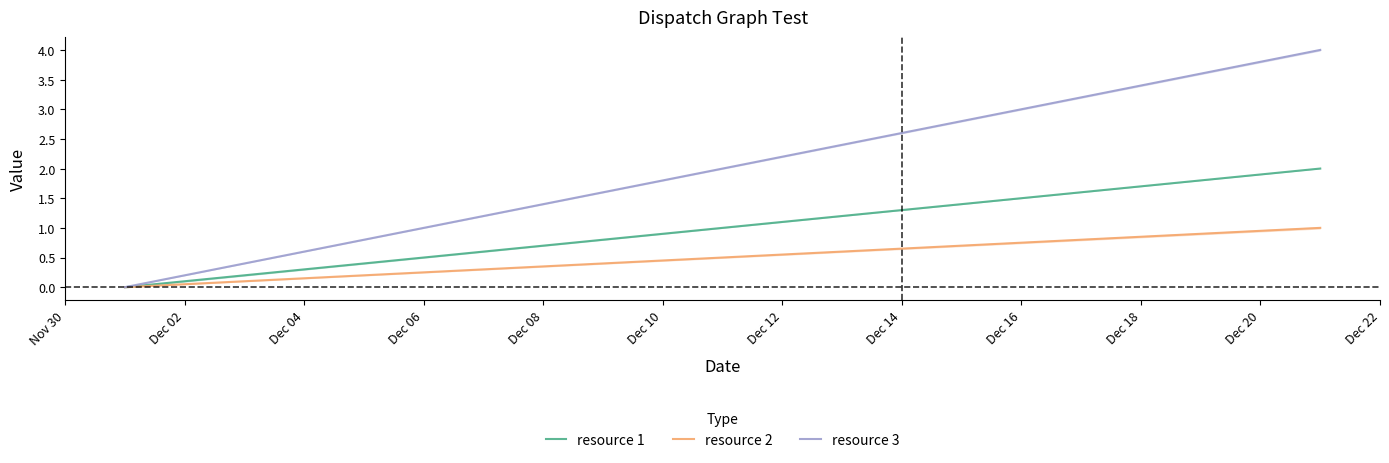

What is the value of the resource 1 point at the 17th from the left?

1.6